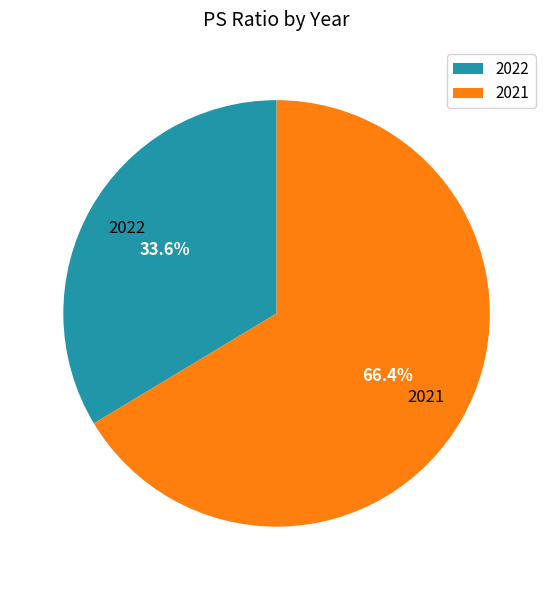

What percentage is the 2022 slice, to the nearest percent?

34%